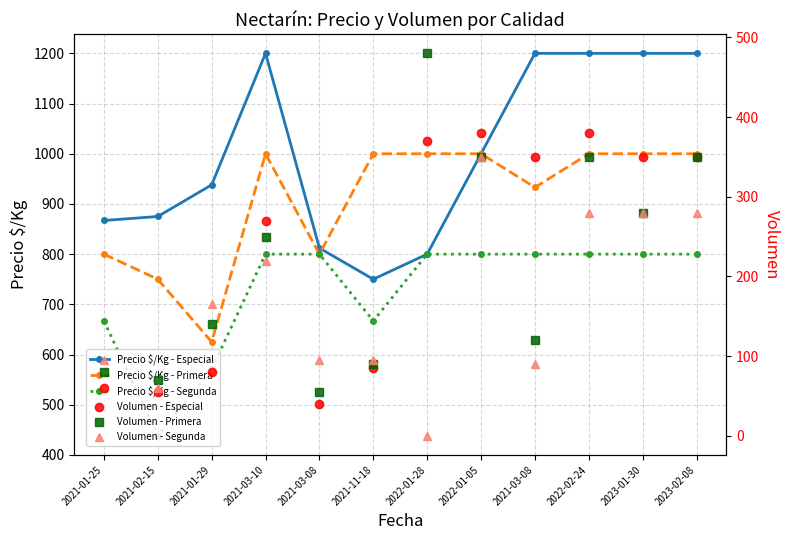

Which category has the highest value in the Precio $/Kg - Primera series?

2021-03-10